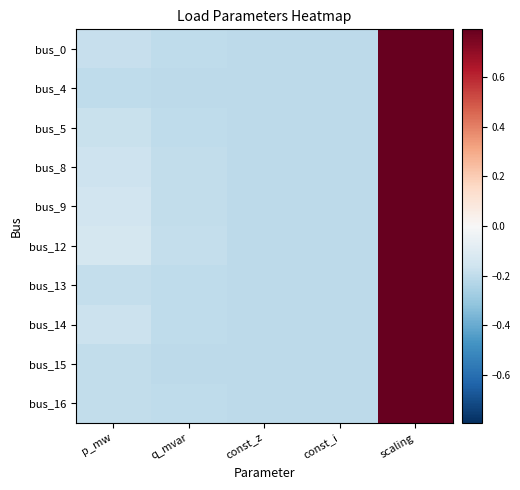

Rank the series by their maximum value, from lowest to highest.

bus_0, bus_4, bus_5, bus_8, bus_9, bus_12, bus_13, bus_14, bus_15, bus_16